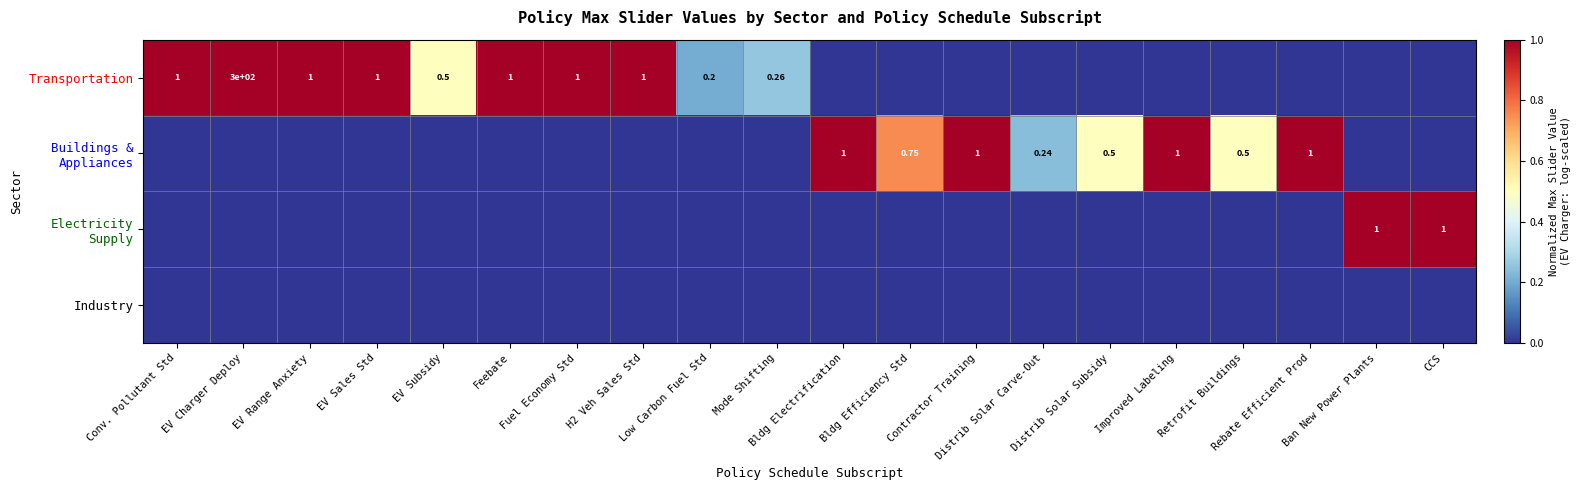

At which label does Electricity Supply reach its peak?

Ban New Power Plants